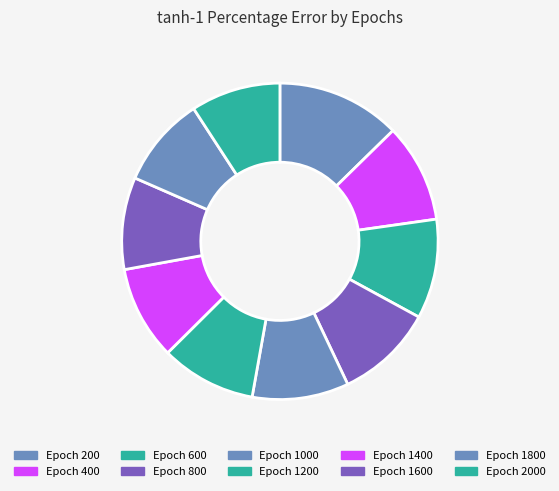

Does any single category account for the majority?

No